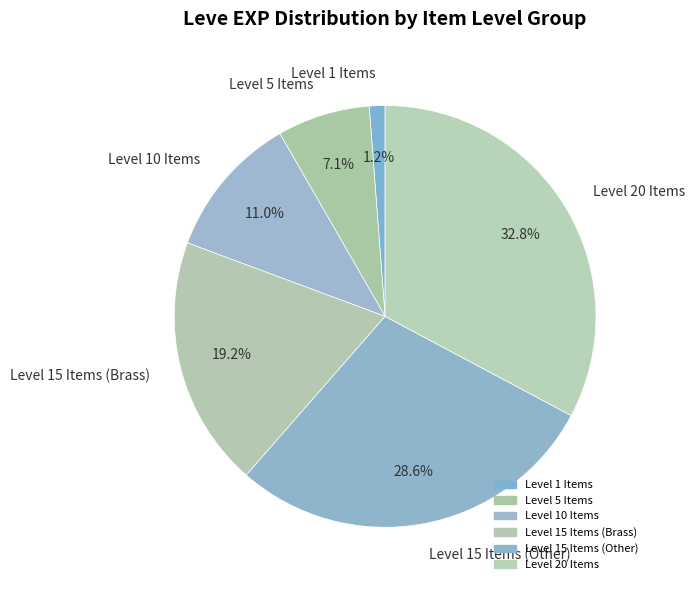

Which slice is the largest?

Level 20 Items